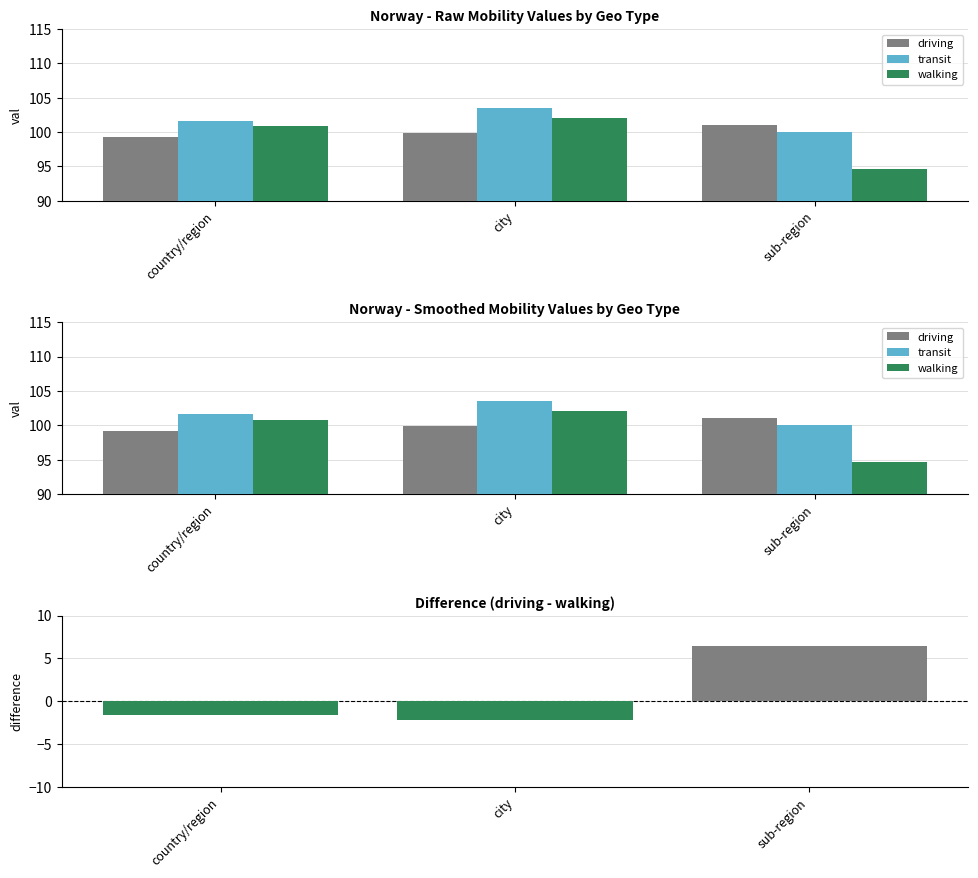

Which series changed the most between country/region and city?

transit